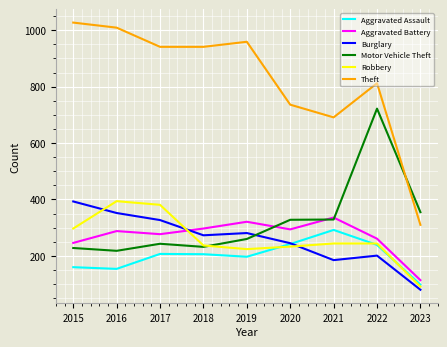

What value does the Burglary series have at 2023, to the nearest 10?

80